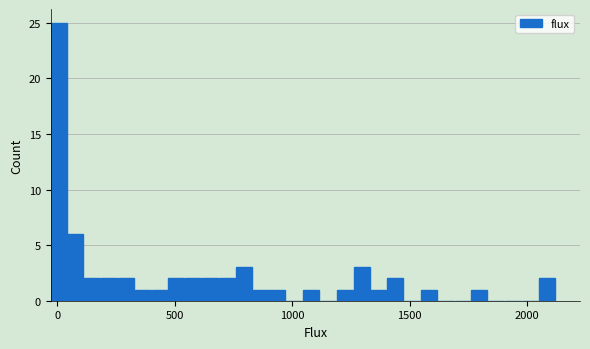

Read against the x-axis, roughly where is the centre of the tallest bar?

0